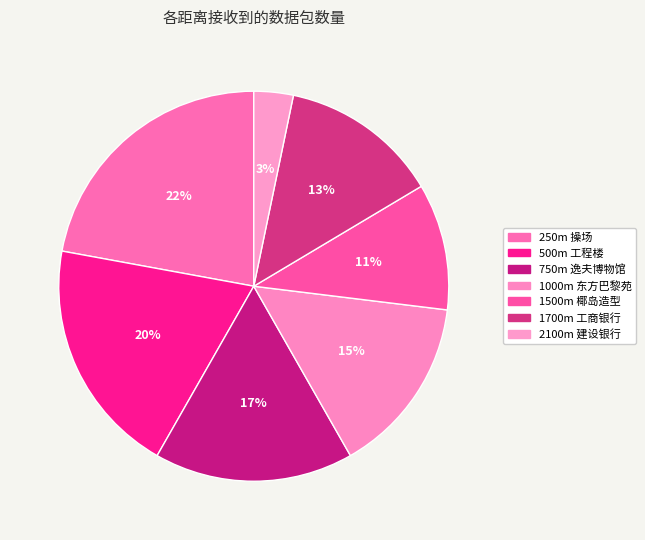

To the nearest percent, what is the difference between the largest and smallest slice percentages?

19%